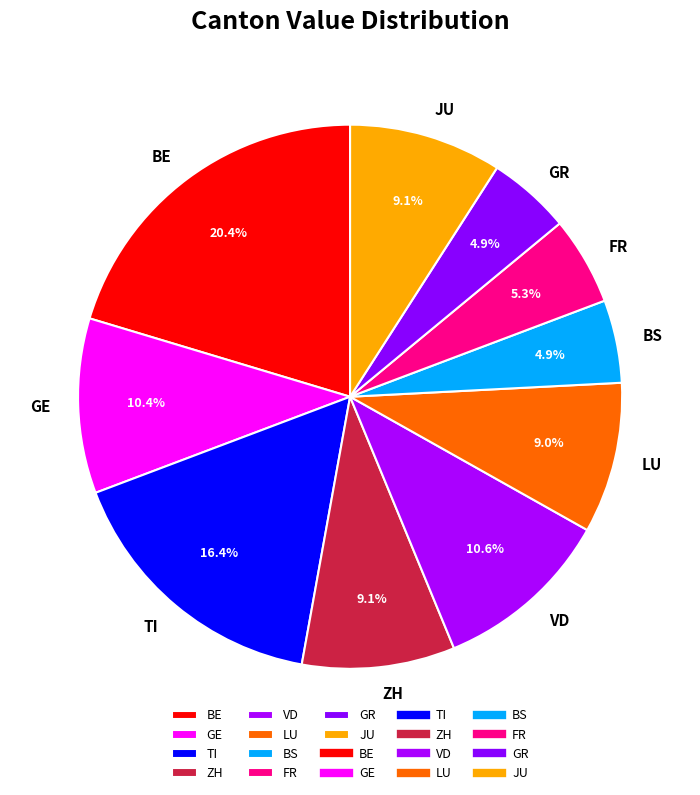

To the nearest percent, what portion does LU represent?

9%